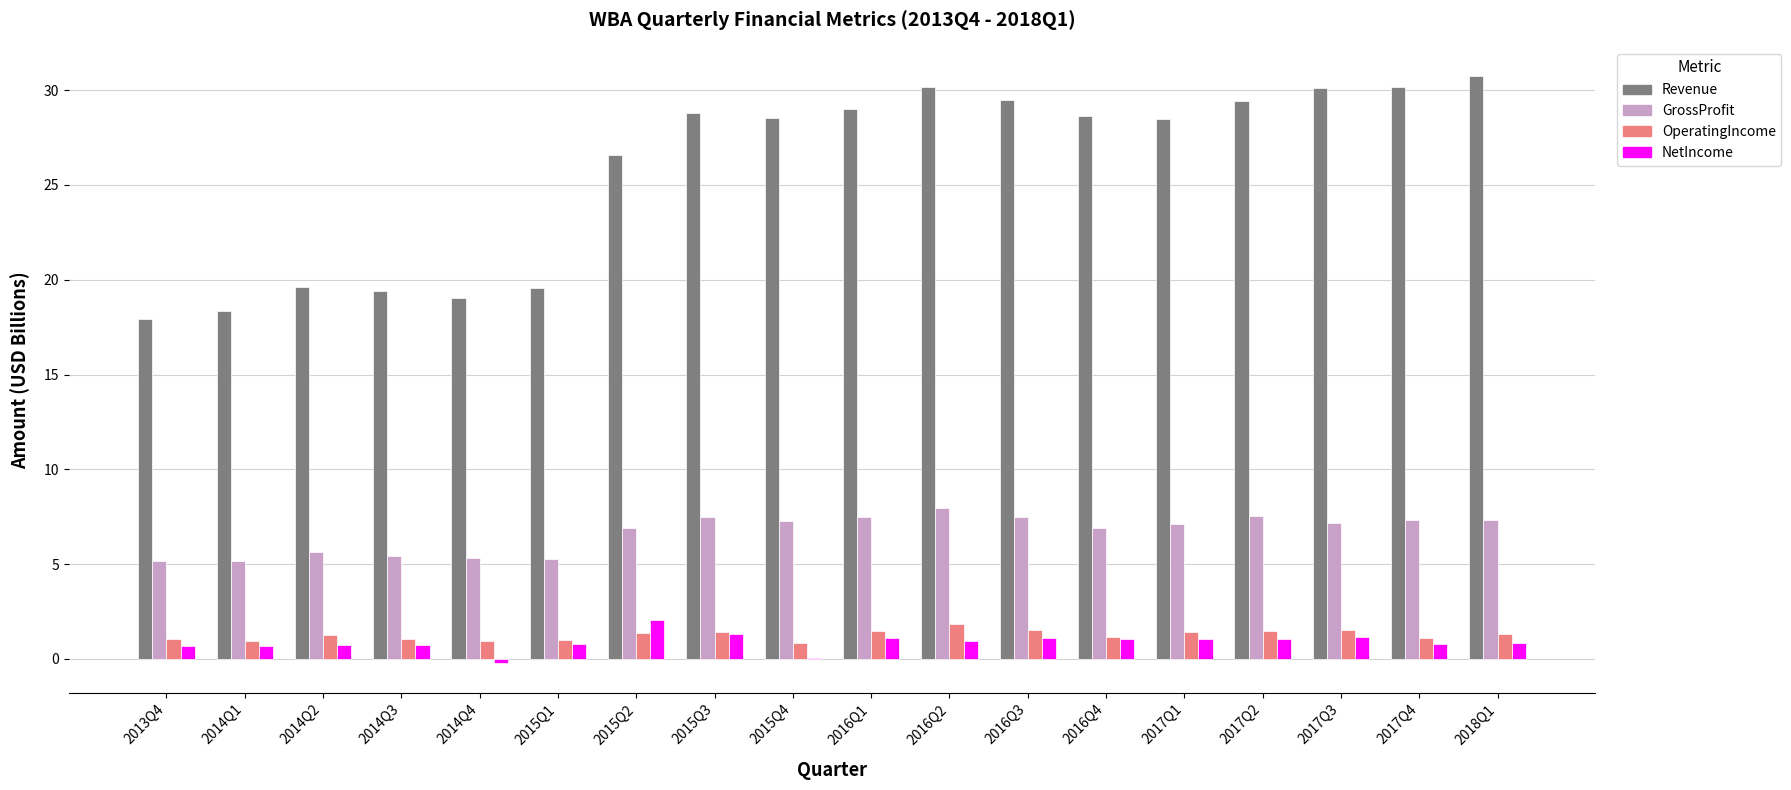

What is the total value across all series at 2016Q3?

39.6